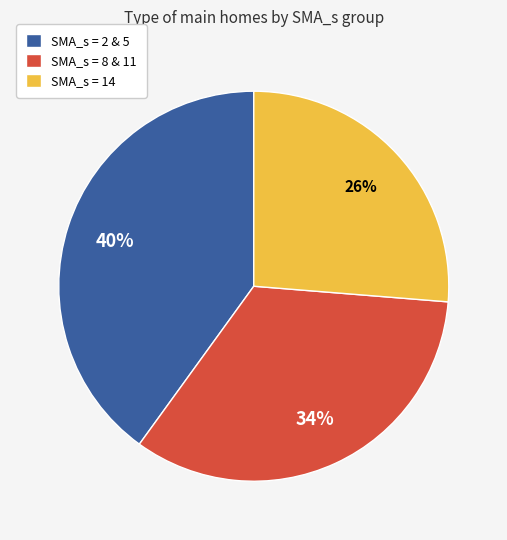

What percentage is the SMA_s = 14 slice, to the nearest percent?

26%